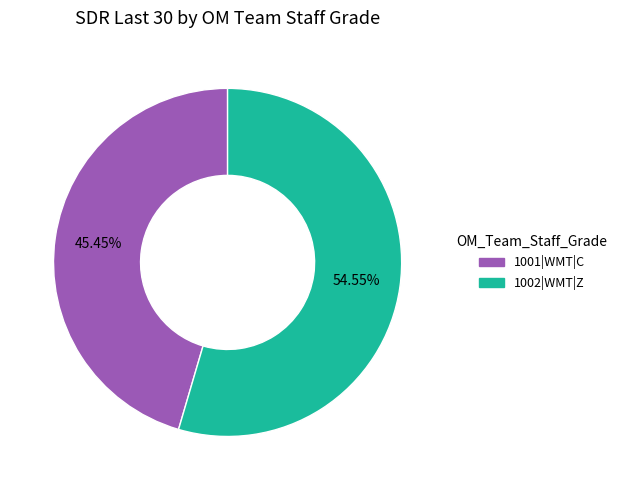

To the nearest percent, what is the combined percentage of 1002|WMT|Z and 1001|WMT|C?

100%